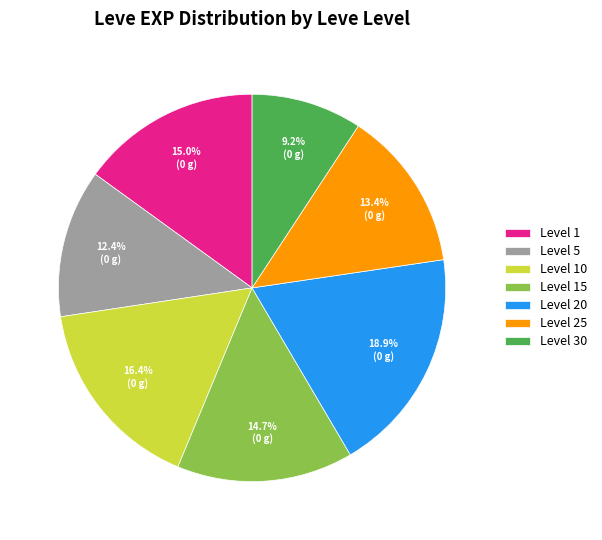

Approximately how many times larger is the value at Level 10 compared to Level 25?

1.2